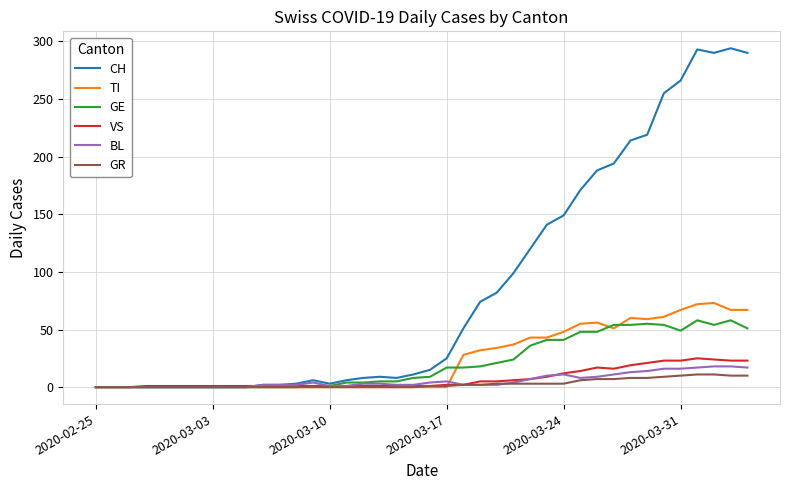

Which series has the largest range (max minus min)?

CH